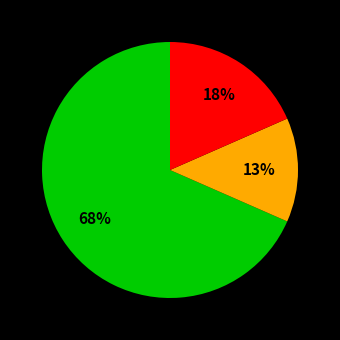

To the nearest percent, what is the average slice percentage?

33%